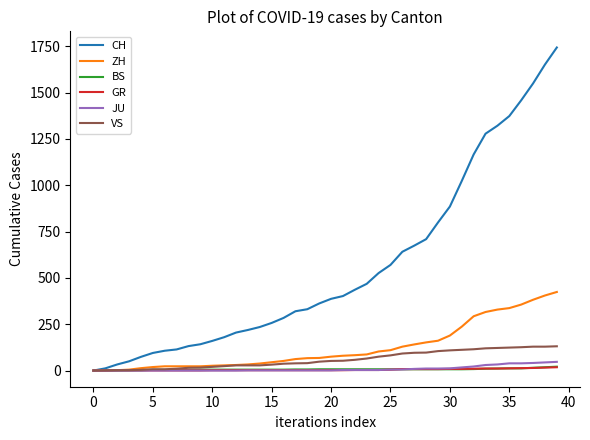

What is the maximum value for JU?

47